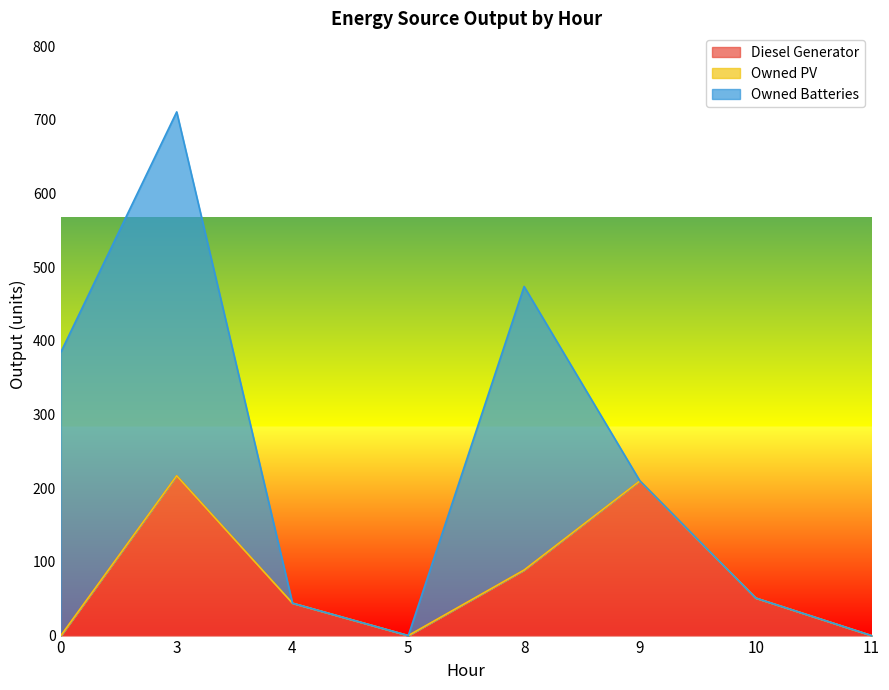

What is the total value across all series at 9?

210